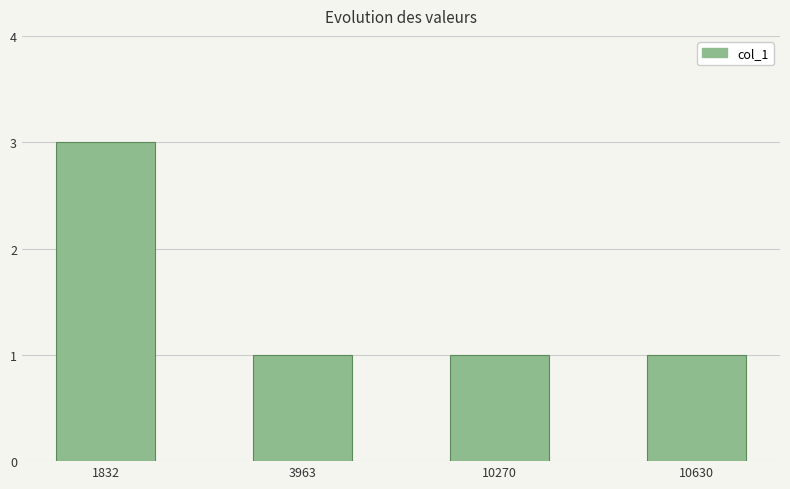

Reading right to left, list all the values displayed in this chart.

1	1	1	3